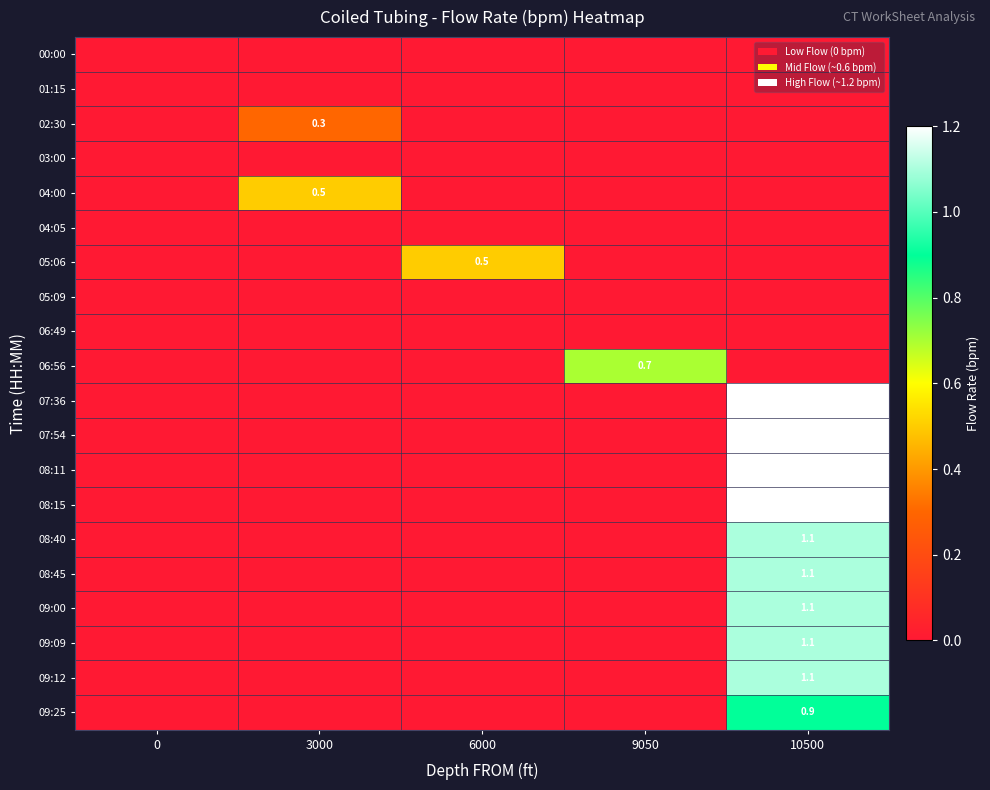

Count the number of categories in the chart.

5